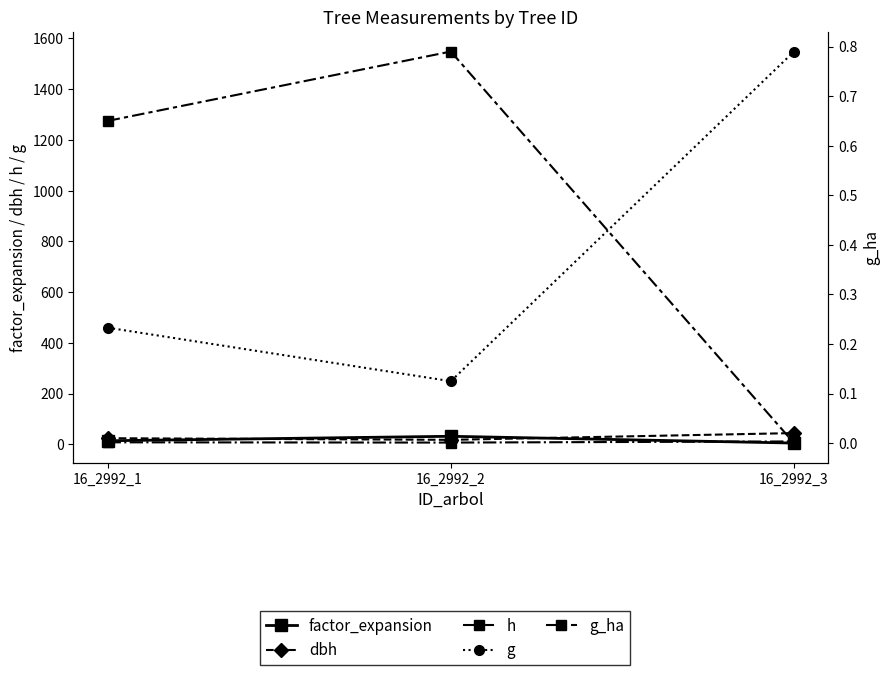

What is the minimum value for h?

7.0